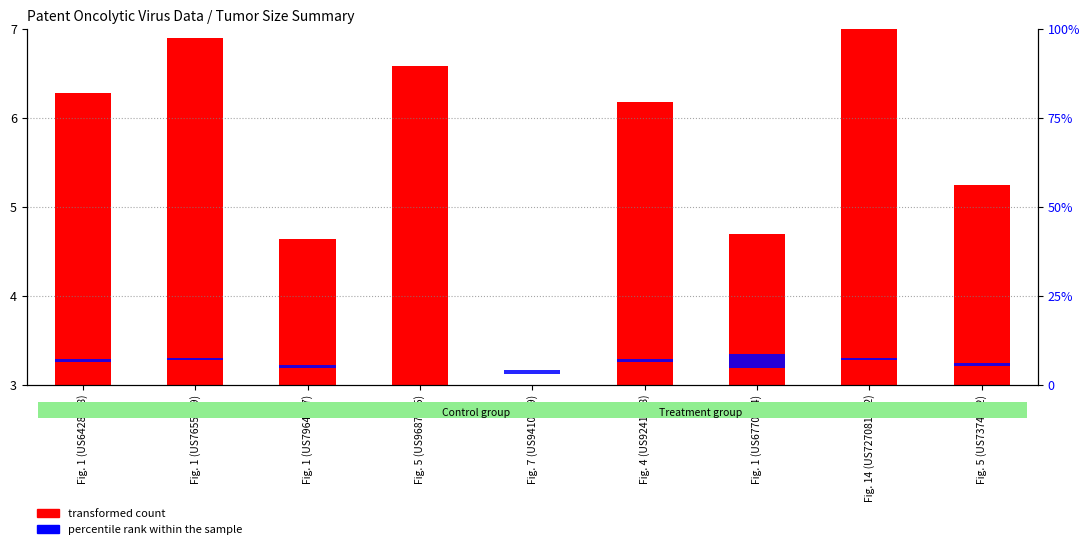

What is the value of the transformed count bar at the 1st from the left?

6.3